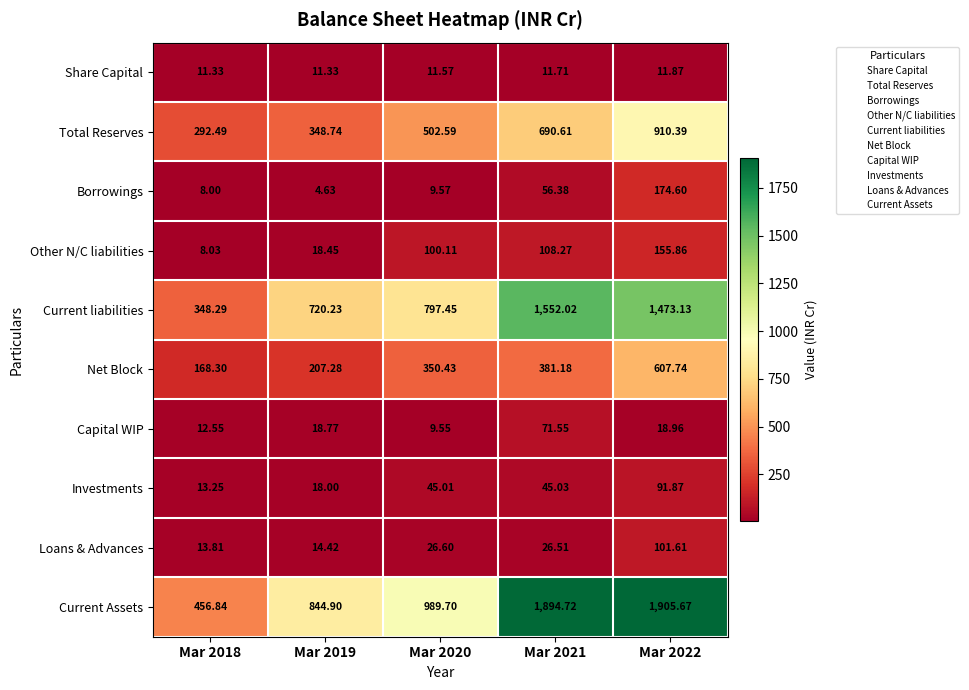

List the series in order of their peak value, highest first.

Current Assets, Current liabilities, Total Reserves, Net Block, Borrowings, Other N/C liabilities, Loans & Advances, Investments, Capital WIP, Share Capital